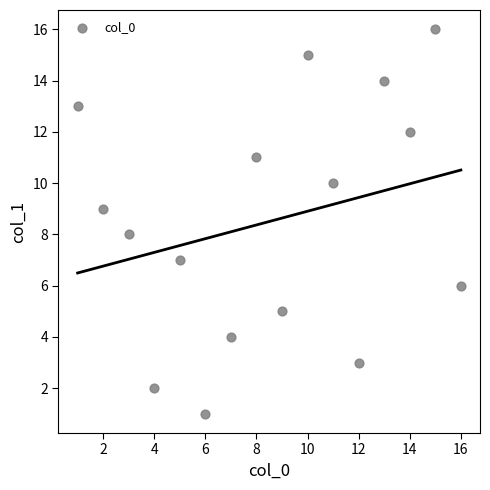

What is the range of X values (max minus min)?

15